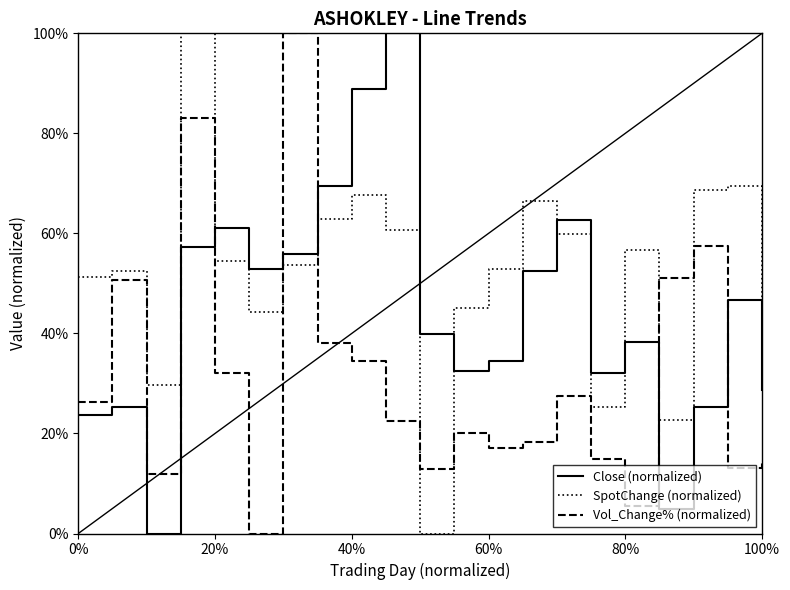

What are all the series names shown in the legend?

Close (normalized), SpotChange (normalized), Vol_Change% (normalized)